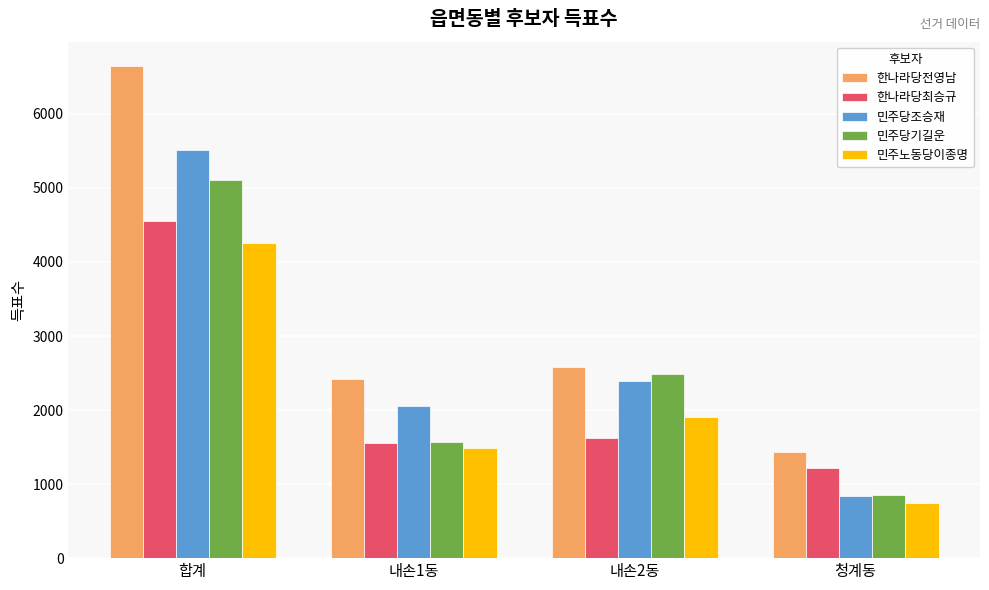

How many bars are there in each group?

5